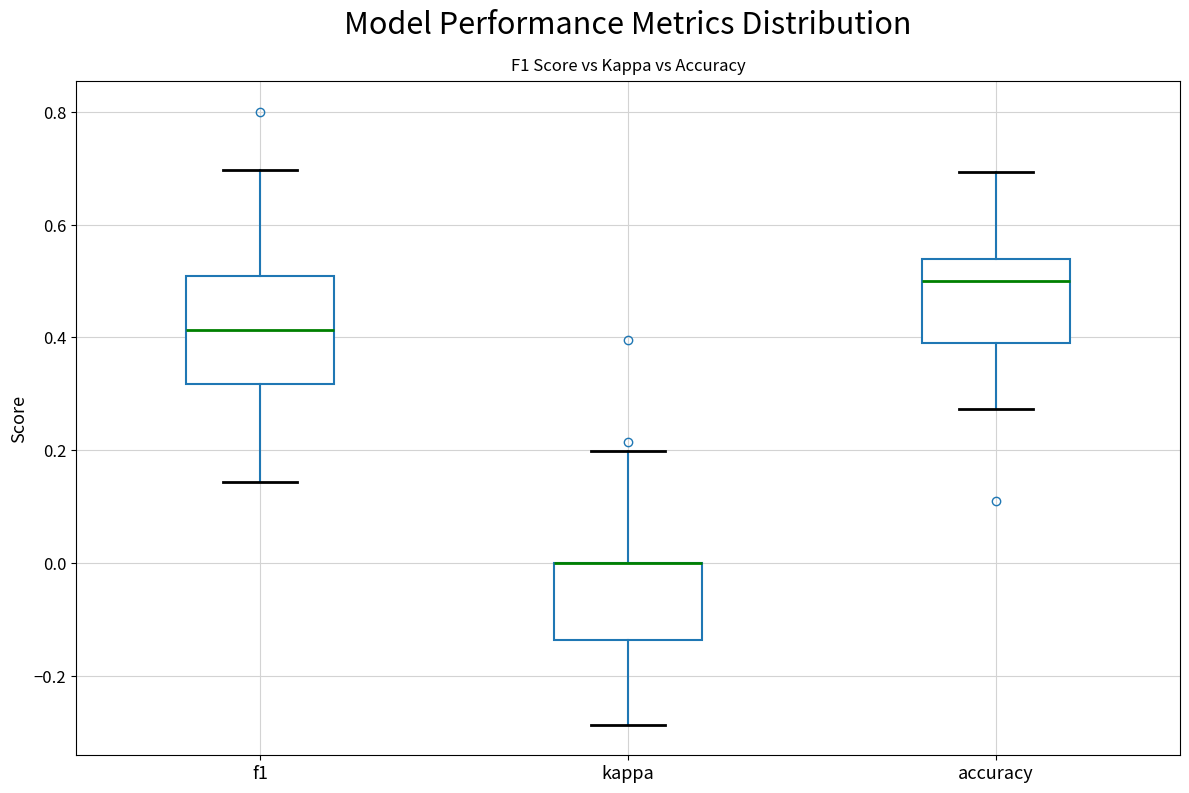

Reading left to right, read every box against the y-axis: the position of its median line, the range the box covers, and the ends of its whiskers. The values are not printed on the chart, so give them approximately, as read against the axis.

f1: median 0.42, box 0.32 to 0.50, whiskers 0.14 to 0.70
kappa: median 0.00 (drawn on the box's upper edge), box -0.14 to 0.00, whiskers -0.28 to 0.20
accuracy: median 0.50, box 0.38 to 0.54, whiskers 0.28 to 0.70